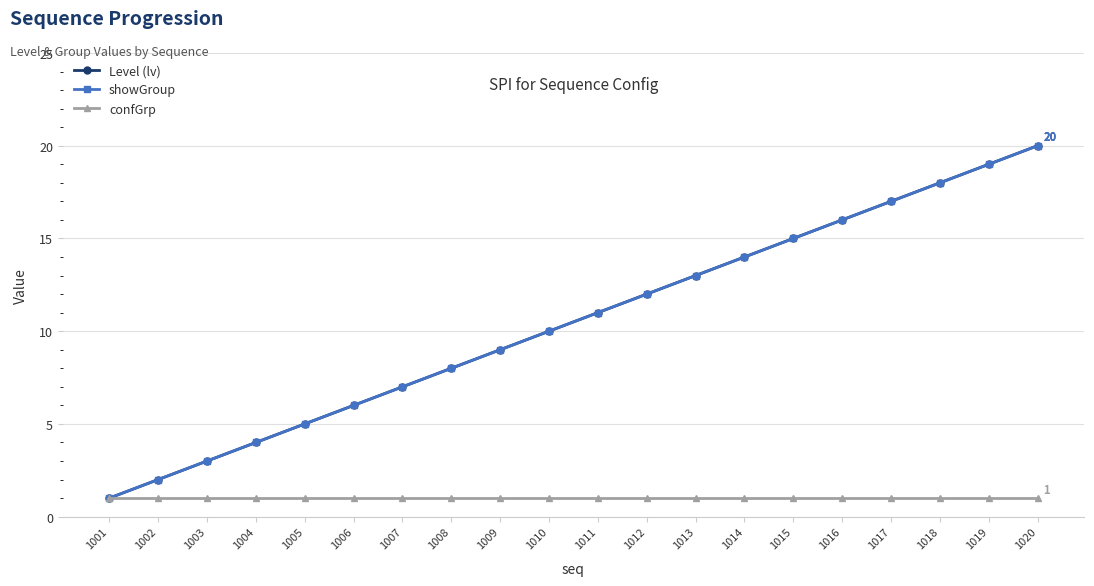

Rank the categories by showGroup value from highest to lowest.

1020, 1019, 1018, 1017, 1016, 1015, 1014, 1013, 1012, 1011, 1010, 1009, 1008, 1007, 1006, 1005, 1004, 1003, 1002, 1001